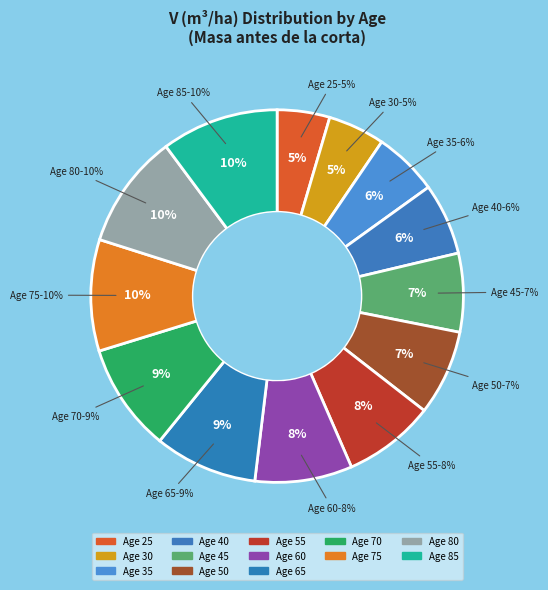

Does 25 account for over 50% of the chart?

No